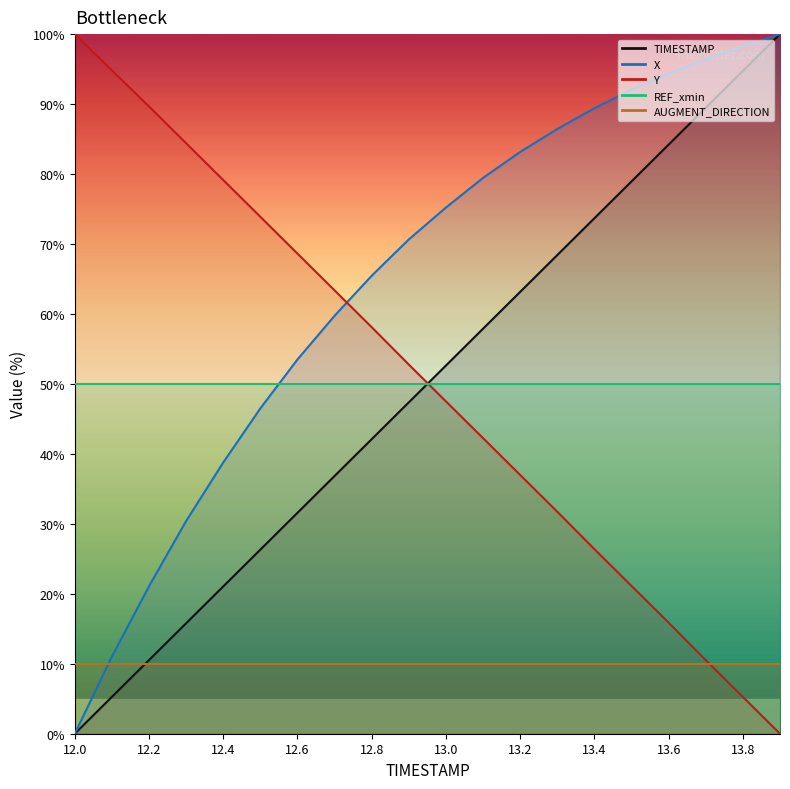

How many values in the X series exceed 75?

10